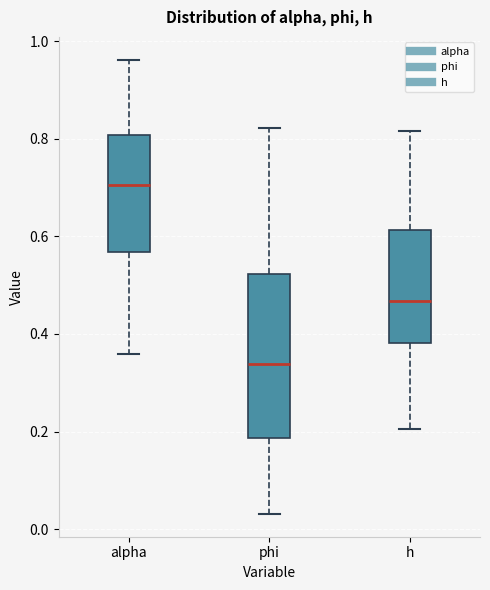

Reading left to right, transcribe this box plot: for each box, give where its median line is, the range the box spans, and where its two whiskers end, as read against the y-axis. The values are not printed on the chart, so give them approximately, as read against the axis.

alpha: median 0.70, box 0.56 to 0.80, whiskers 0.36 to 0.96
phi: median 0.34, box 0.18 to 0.52, whiskers 0.04 to 0.82
h: median 0.46, box 0.38 to 0.62, whiskers 0.20 to 0.82